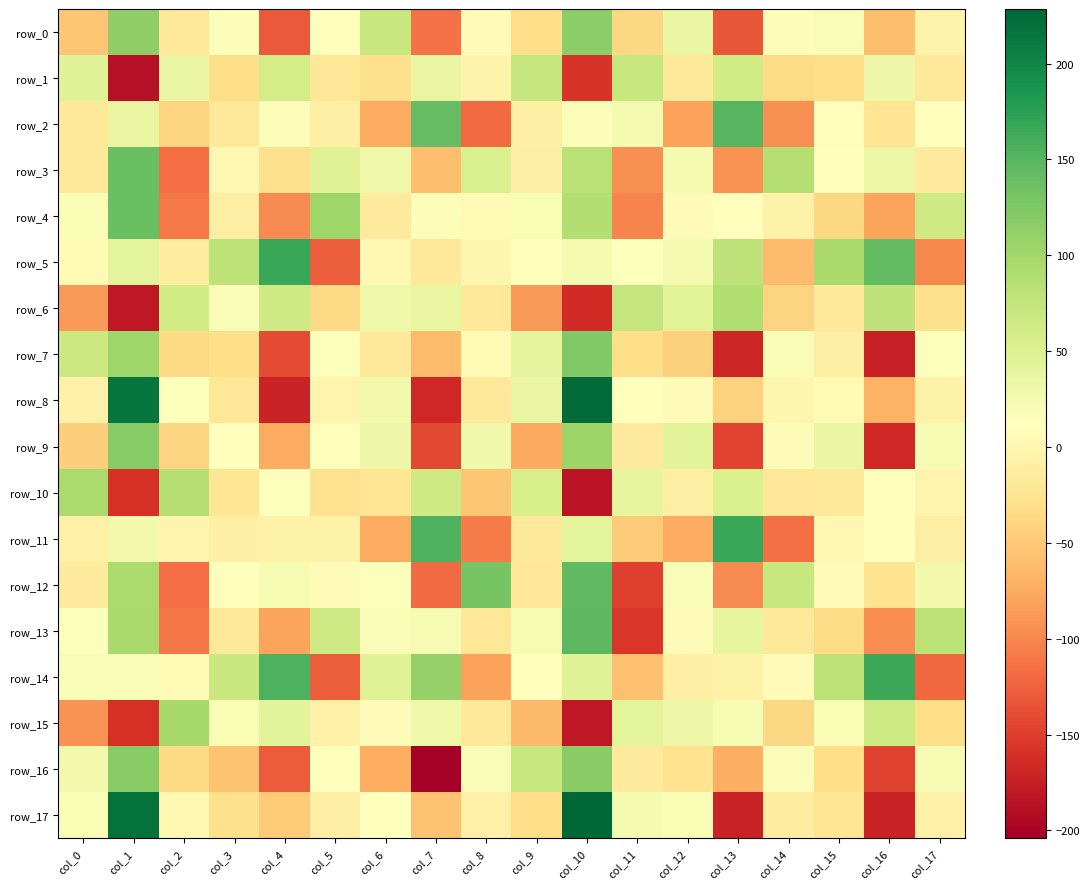

Reading right to left, transcribe all the data shown in this chart.

row_0: col_17=-4.5	col_16=-59.3	col_15=19.0	col_14=16.6	col_13=-131.8	col_12=36.8	col_11=-37.9	col_10=115.7	col_9=-32.8	col_8=8.4	col_7=-113.4	col_6=68.4	col_5=9.2	col_4=-130.9	col_3=16.4	col_2=-17.9	col_1=113.3	col_0=-53.6
row_1: col_17=-19.5	col_16=31.7	col_15=-32.6	col_14=-34.6	col_13=62.2	col_12=-17.6	col_11=70.1	col_10=-157.5	col_9=72.3	col_8=-3.2	col_7=36.4	col_6=-29.6	col_5=-20.8	col_4=58.6	col_3=-33.3	col_2=34.4	col_1=-188.3	col_0=46.2
row_2: col_17=13.2	col_16=-24.0	col_15=9.3	col_14=-94.1	col_13=149.7	col_12=-81.6	col_11=23.2	col_10=17.1	col_9=-9.6	col_8=-118.2	col_7=142.2	col_6=-74.8	col_5=-8.5	col_4=16.9	col_3=-17.7	col_2=-40.5	col_1=36.1	col_0=-19.6
row_3: col_17=-15.8	col_16=34.1	col_15=11.8	col_14=86.6	col_13=-91.6	col_12=23.2	col_11=-94.1	col_10=82.6	col_9=-10.3	col_8=53.2	col_7=-60.3	col_6=30.1	col_5=47.6	col_4=-29.1	col_3=0.6	col_2=-117.0	col_1=137.4	col_0=-18.2
row_4: col_17=63.0	col_16=-80.5	col_15=-37.3	col_14=-5.5	col_13=12.7	col_12=7.6	col_11=-101.8	col_10=88.0	col_9=19.1	col_8=4.1	col_7=17.3	col_6=-16.0	col_5=103.3	col_4=-96.6	col_3=-10.1	col_2=-108.8	col_1=138.1	col_0=20.1
row_5: col_17=-99.2	col_16=142.8	col_15=96.4	col_14=-61.6	col_13=76.6	col_12=23.5	col_11=15.0	col_10=23.5	col_9=12.7	col_8=-0.3	col_7=-16.8	col_6=3.4	col_5=-126.9	col_4=166.5	col_3=79.8	col_2=-13.2	col_1=41.1	col_0=4.2
row_6: col_17=-29.6	col_16=77.7	col_15=-16.9	col_14=-40.5	col_13=87.3	col_12=44.4	col_11=71.8	col_10=-163.8	col_9=-87.1	col_8=-18.9	col_7=37.2	col_6=30.8	col_5=-35.1	col_4=63.9	col_3=18.0	col_2=61.7	col_1=-181.6	col_0=-86.2
row_7: col_17=15.5	col_16=-174.7	col_15=-10.9	col_14=18.7	col_13=-169.6	col_12=-44.6	col_11=-30.3	col_10=122.6	col_9=39.7	col_8=3.9	col_7=-61.8	col_6=-17.0	col_5=14.5	col_4=-140.9	col_3=-31.0	col_2=-35.3	col_1=102.4	col_0=67.8
row_8: col_17=-4.9	col_16=-69.1	col_15=3.8	col_14=-0.9	col_13=-43.0	col_12=8.2	col_11=11.3	col_10=224.4	col_9=35.0	col_8=-18.0	col_7=-168.3	col_6=27.4	col_5=-1.9	col_4=-170.8	col_3=-20.7	col_2=15.5	col_1=215.1	col_0=-6.8
row_9: col_17=20.8	col_16=-168.4	col_15=34.4	col_14=5.8	col_13=-146.4	col_12=43.5	col_11=-15.6	col_10=103.7	col_9=-76.0	col_8=28.1	col_7=-142.8	col_6=31.7	col_5=9.2	col_4=-74.6	col_3=13.5	col_2=-40.1	col_1=119.6	col_0=-45.4
row_10: col_17=-2.4	col_16=11.4	col_15=-16.5	col_14=-20.5	col_13=51.2	col_12=-9.8	col_11=39.2	col_10=-185.2	col_9=55.7	col_8=-52.6	col_7=64.1	col_6=-23.0	col_5=-27.7	col_4=14.6	col_3=-22.7	col_2=85.2	col_1=-160.5	col_0=94.3
row_11: col_17=-10.2	col_16=11.4	col_15=1.5	col_14=-115.6	col_13=166.5	col_12=-75.6	col_11=-48.0	col_10=41.5	col_9=-17.7	col_8=-106.6	col_7=155.8	col_6=-75.4	col_5=-5.4	col_4=-5.0	col_3=-8.4	col_2=-2.3	col_1=26.1	col_0=-7.8
row_12: col_17=26.0	col_16=-26.0	col_15=7.6	col_14=70.7	col_13=-96.9	col_12=18.1	col_11=-148.8	col_10=144.8	col_9=-20.0	col_8=129.9	col_7=-117.9	col_6=14.4	col_5=7.5	col_4=21.9	col_3=11.1	col_2=-116.2	col_1=94.1	col_0=-15.6
row_13: col_17=79.1	col_16=-95.7	col_15=-34.9	col_14=-17.2	col_13=38.7	col_12=7.3	col_11=-155.1	col_10=146.7	col_9=22.1	col_8=-20.5	col_7=21.5	col_6=18.3	col_5=64.5	col_4=-79.5	col_3=-19.1	col_2=-109.4	col_1=95.8	col_0=15.0
row_14: col_17=-120.9	col_16=164.4	col_15=79.0	col_14=7.2	col_13=-5.6	col_12=-9.0	col_11=-57.7	col_10=46.1	col_9=10.9	col_8=-81.3	col_7=108.8	col_6=46.6	col_5=-126.8	col_4=154.8	col_3=68.7	col_2=5.2	col_1=18.1	col_0=17.8
row_15: col_17=-32.7	col_16=65.5	col_15=20.2	col_14=-37.1	col_13=21.6	col_12=32.1	col_11=41.5	col_10=-181.9	col_9=-62.6	col_8=-17.7	col_7=30.2	col_6=5.7	col_5=-6.6	col_4=44.1	col_3=20.6	col_2=97.3	col_1=-160.3	col_0=-92.4
row_16: col_17=21.3	col_16=-147.0	col_15=-31.5	col_14=16.4	col_13=-72.1	col_12=-25.1	col_11=-16.0	col_10=118.4	col_9=70.5	col_8=17.8	col_7=-204.0	col_6=-72.5	col_5=12.6	col_4=-129.2	col_3=-56.7	col_2=-35.6	col_1=118.5	col_0=25.9
row_17: col_17=-7.1	col_16=-171.0	col_15=-22.9	col_14=-11.4	col_13=-173.5	col_12=20.3	col_11=23.4	col_10=228.5	col_9=-31.9	col_8=-7.7	col_7=-56.5	col_6=11.2	col_5=-10.5	col_4=-49.9	col_3=-28.4	col_2=1.4	col_1=218.7	col_0=19.2